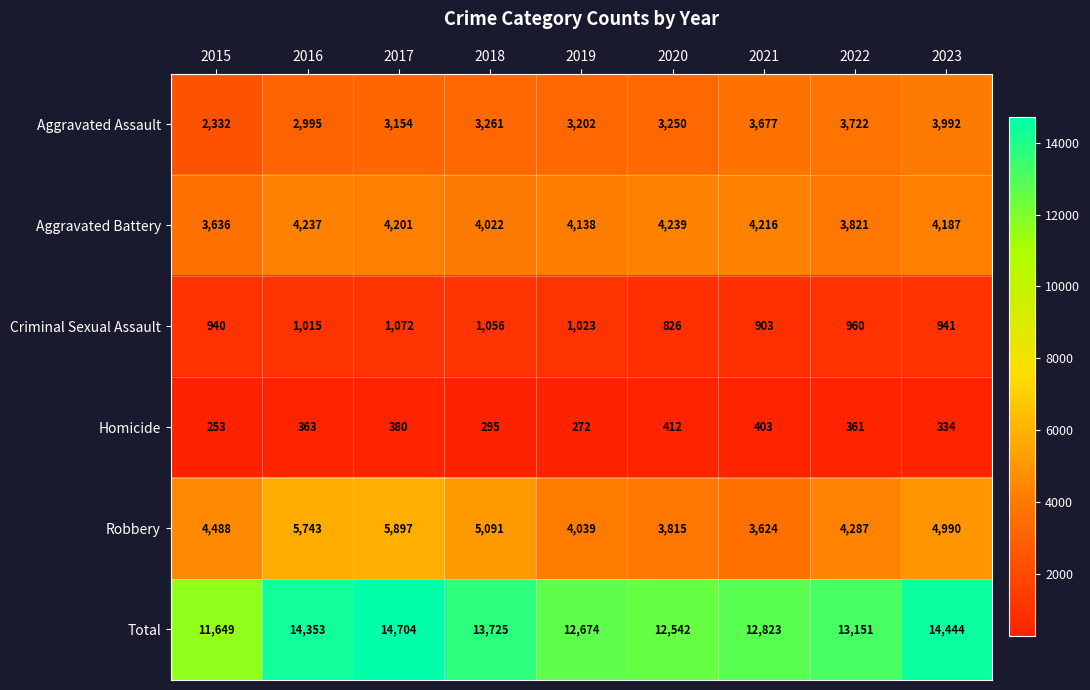

Which series has the largest total across all categories?

Total